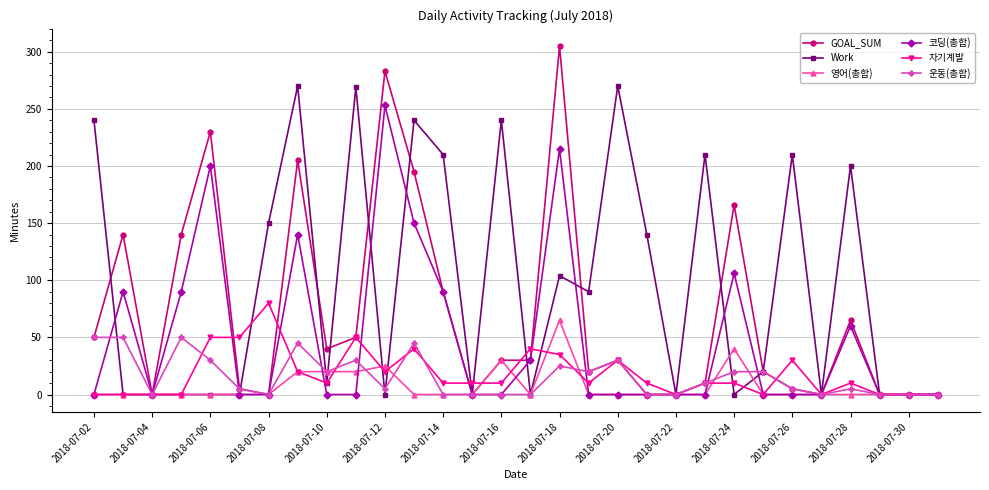

Which series has the largest total across all categories?

Work